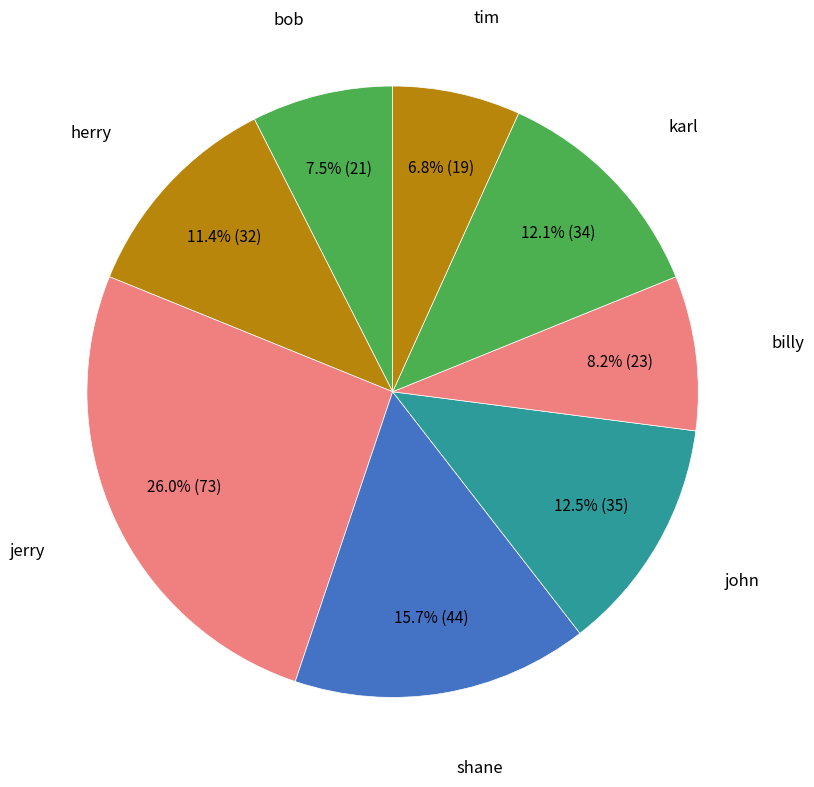

The bob slice represents 2% of the pie. True or false?

False